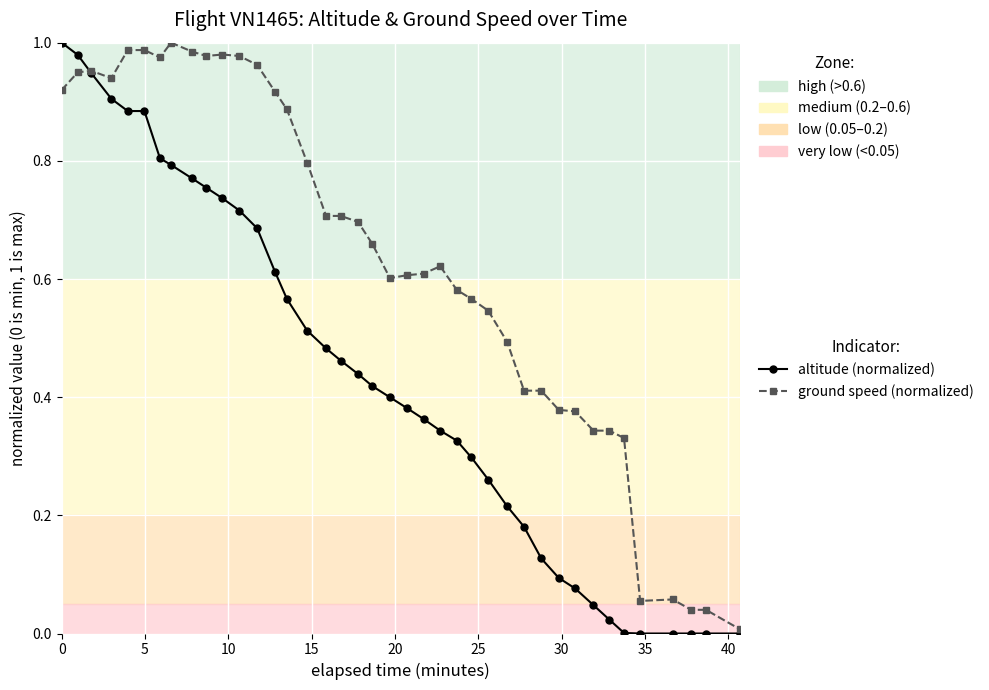

Rank the series by their average value, from lowest to highest.

altitude (normalized), ground speed (normalized)